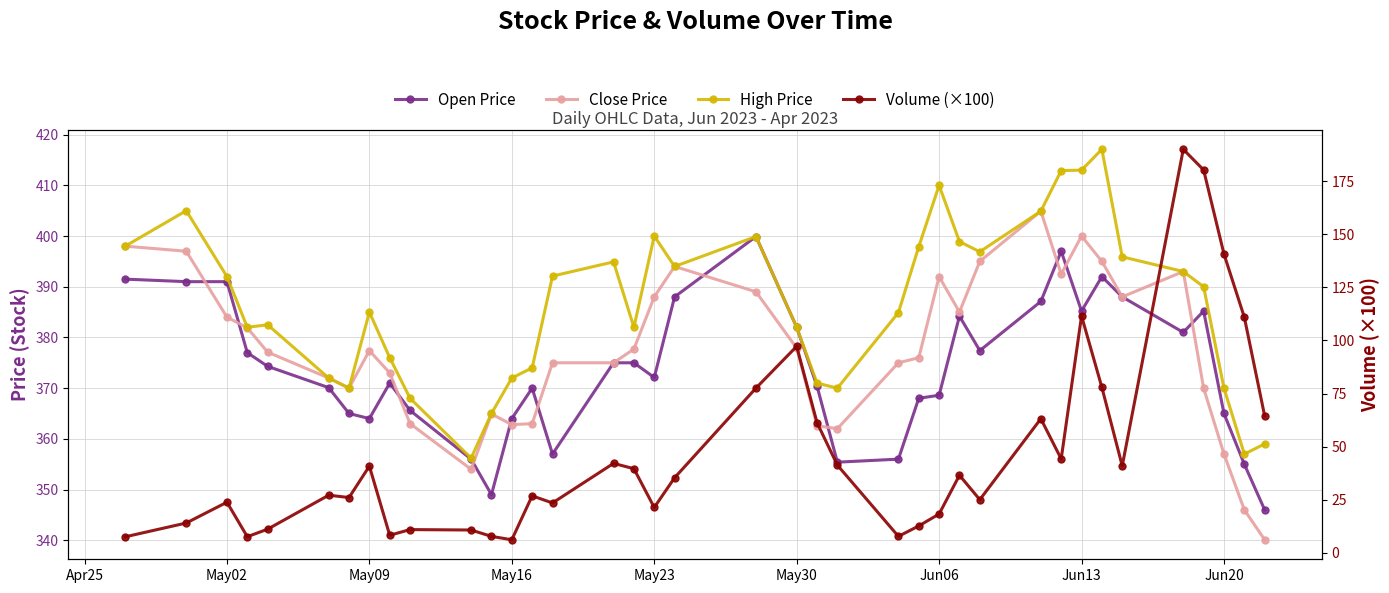

Count the number of data series in this chart.

4